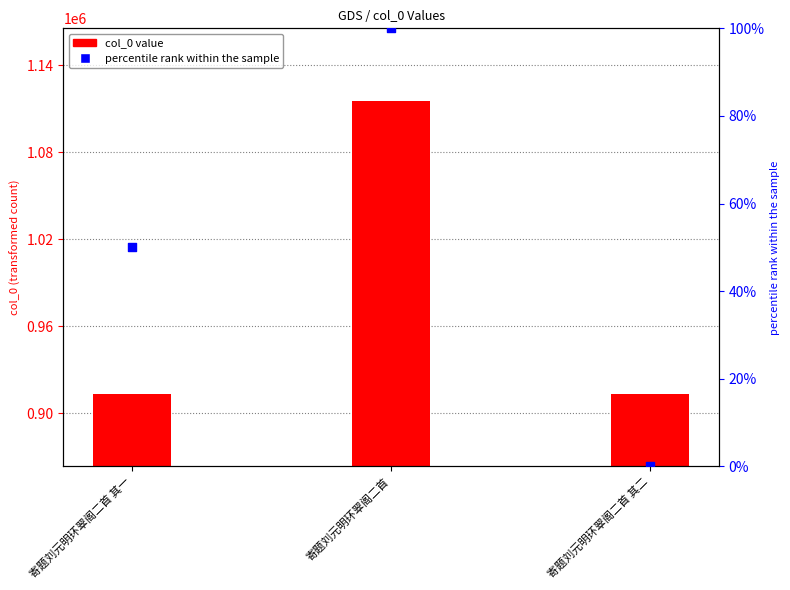

Which series reaches the maximum Y coordinate?

col_0 value